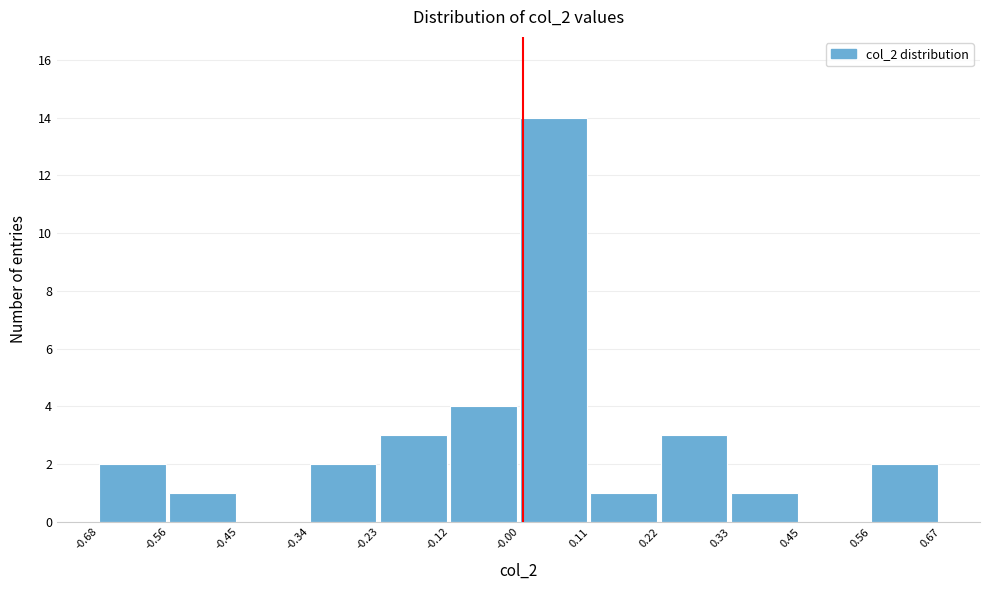

What is the height of the bar covering 0.22 to 0.33 on the x-axis? The values are not printed on the chart, so give them approximately, as read against the axis.

3